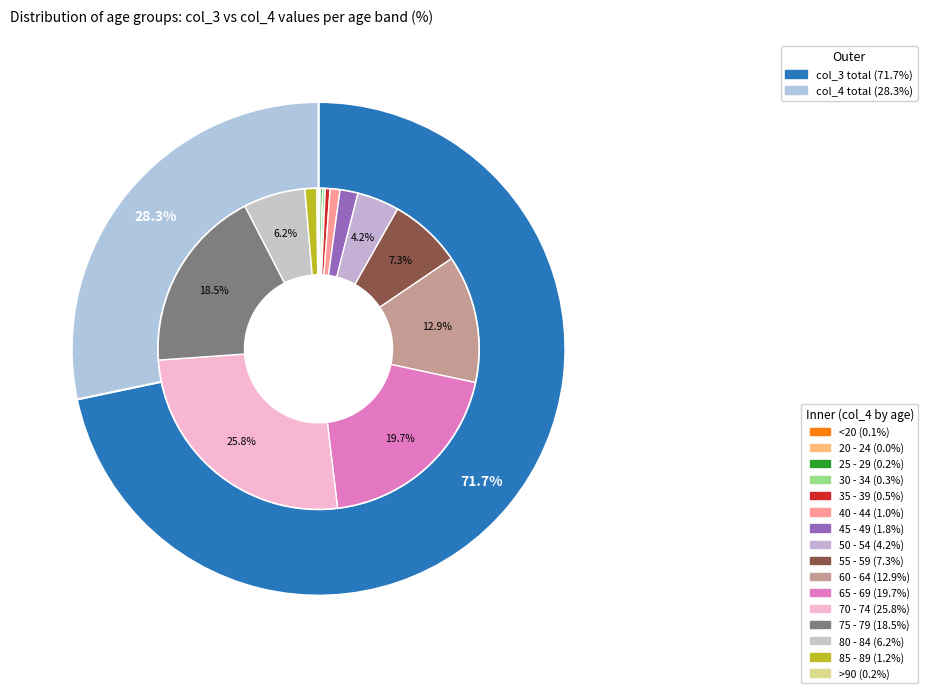

To the nearest percent, what portion does 80 - 84 represent?

6%